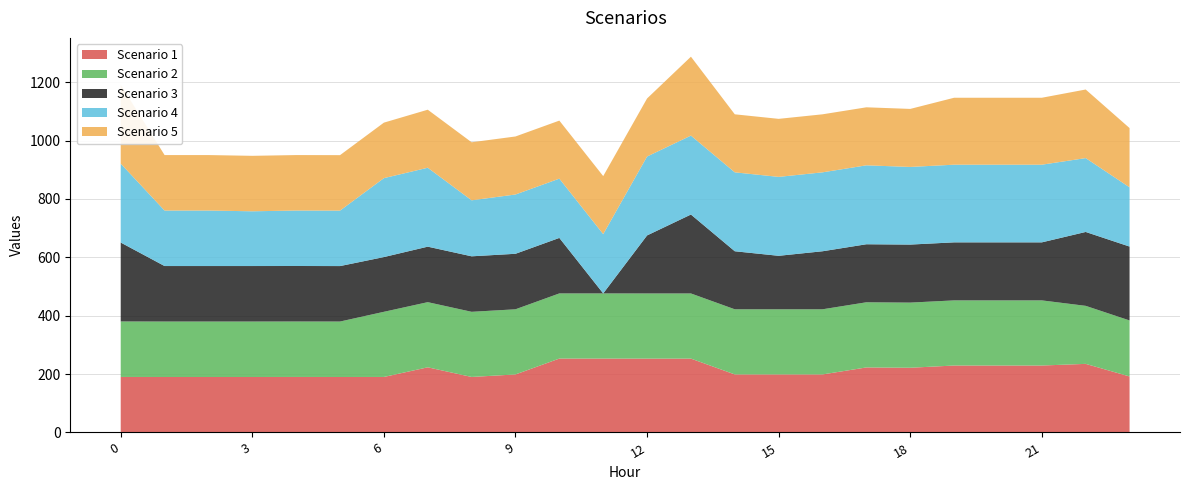

Reading left to right, list all the values displayed in this chart.

Scenario 1: 0=190.2	1=190.0	2=190.0	3=190.0	4=190.2	5=190.0	6=190.2	7=223.2	8=190.2	9=198.8	10=253.2	11=253.2	12=253.0	13=253.0	14=198.8	15=198.8	16=198.8	17=222.8	18=221.7	19=229.4	20=229.4	21=229.4	22=235.0	23=191.9
Scenario 2: 0=190.2	1=190.0	2=190.0	3=190.0	4=190.0	5=190.0	6=223.2	7=223.2	8=223.2	9=223.2	10=223.2	11=223.2	12=223.2	13=223.2	14=223.2	15=223.2	16=223.2	17=223.2	18=223.2	19=223.2	20=223.2	21=223.2	22=198.8	23=191.9
Scenario 3: 0=270.4	1=190.2	2=190.2	3=190.2	4=190.2	5=190.0	6=187.6	7=190.2	8=190.2	9=190.2	10=190.2	11=0.0	12=198.8	13=270.4	14=198.8	15=183.3	16=198.8	17=198.8	18=198.8	19=198.8	20=198.8	21=198.8	22=253.2	23=253.2
Scenario 4: 0=270.4	1=190.2	2=190.2	3=187.6	4=190.0	5=190.0	6=270.4	7=270.4	8=191.9	9=203.1	10=203.1	11=203.1	12=270.4	13=270.4	14=270.4	15=270.4	16=270.4	17=270.4	18=266.0	19=266.1	20=266.1	21=266.1	22=253.0	23=203.0
Scenario 5: 0=270.4	1=190.0	2=190.0	3=190.0	4=190.0	5=190.0	6=190.2	7=198.8	8=198.8	9=198.8	10=198.8	11=198.8	12=198.8	13=270.4	14=198.8	15=198.8	16=198.8	17=198.8	18=198.8	19=229.4	20=229.4	21=229.4	22=235.0	23=203.0